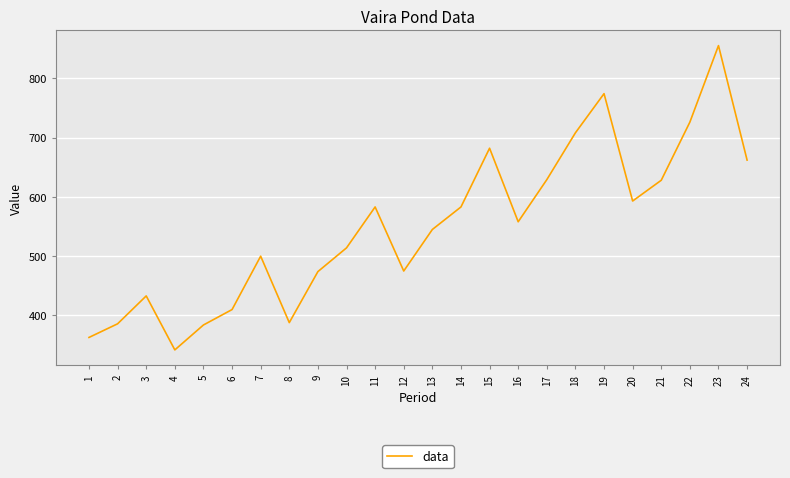

What is the difference between the values at 15 and 17?

53